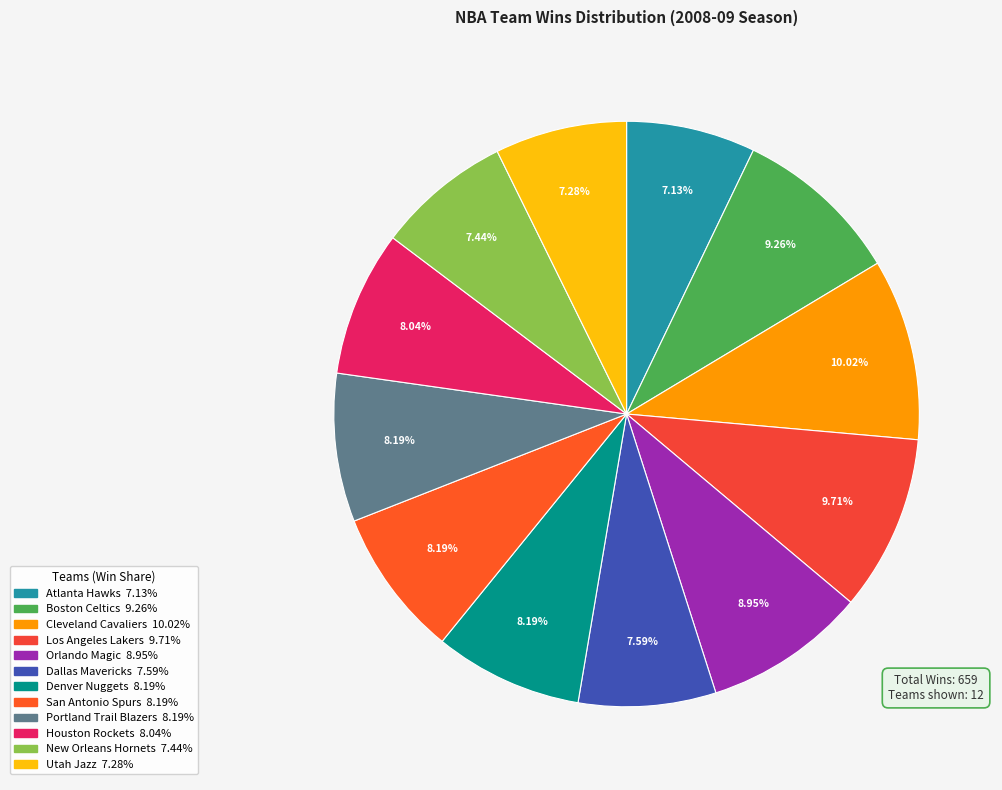

To the nearest percent, what is the difference between the Portland Trail Blazers and Cleveland Cavaliers slice percentages?

2%